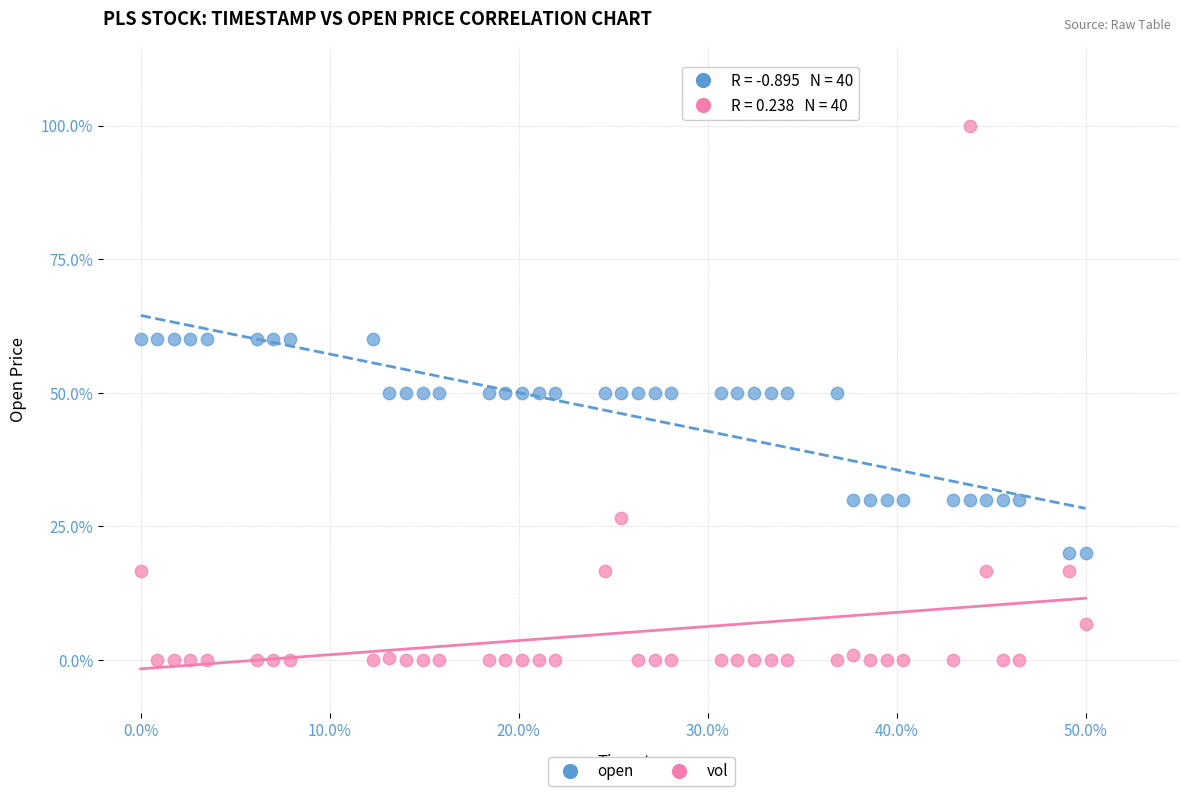

What are all the series names shown in the legend?

open, vol